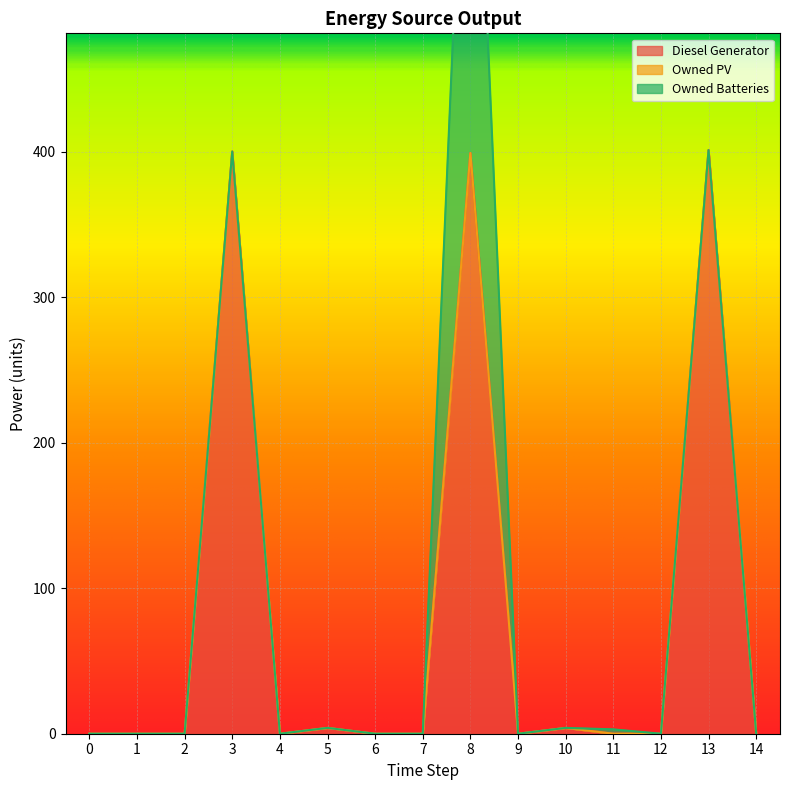

What is the highest value of the Diesel Generator series?

401